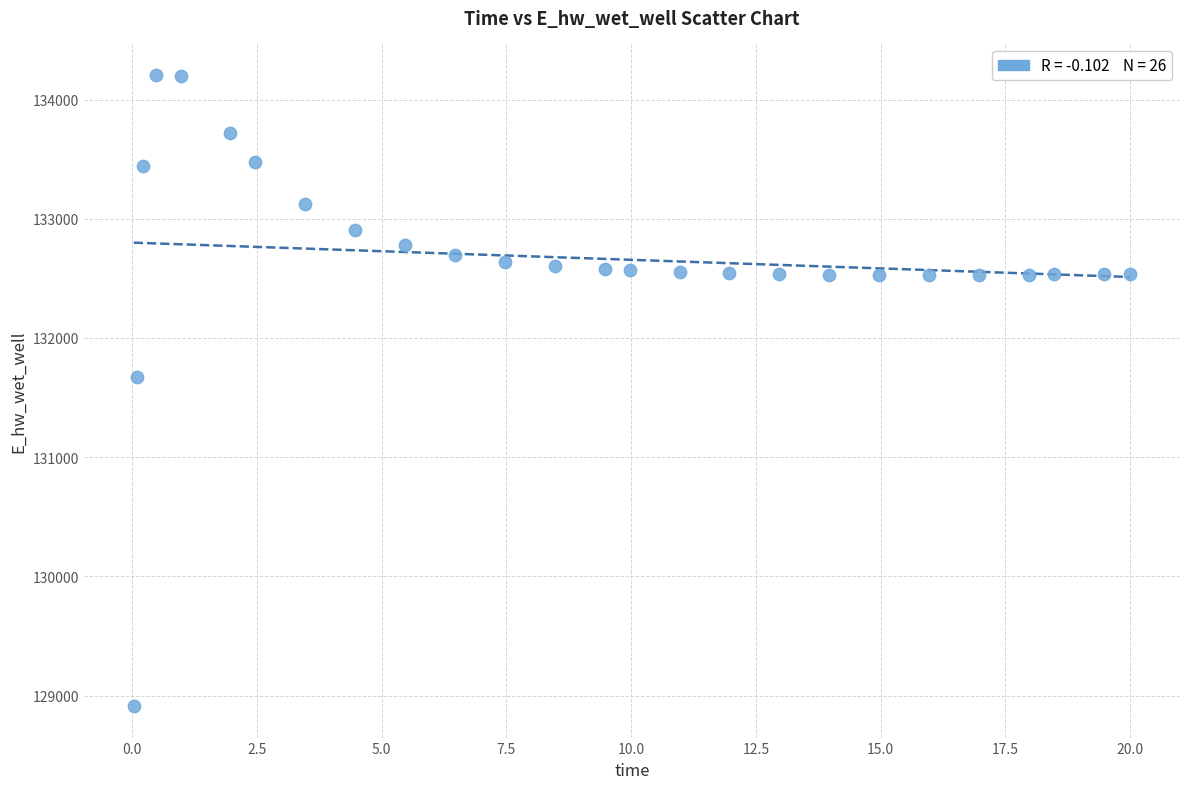

What Y value in the scatter plot is closest to 131559?

131673.5